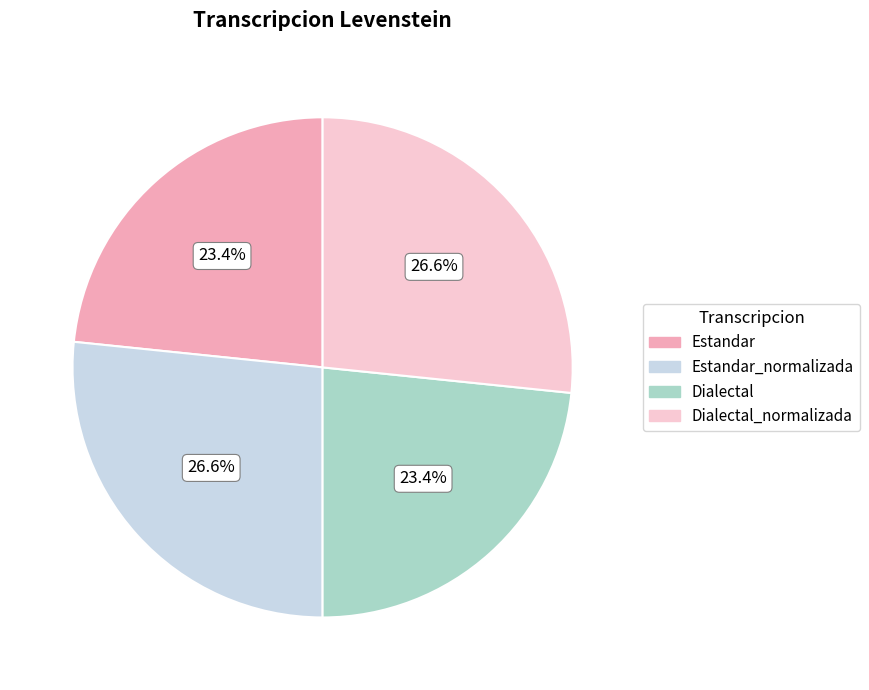

What is the total percentage of Dialectal_normalizada and Estandar?

50.0%